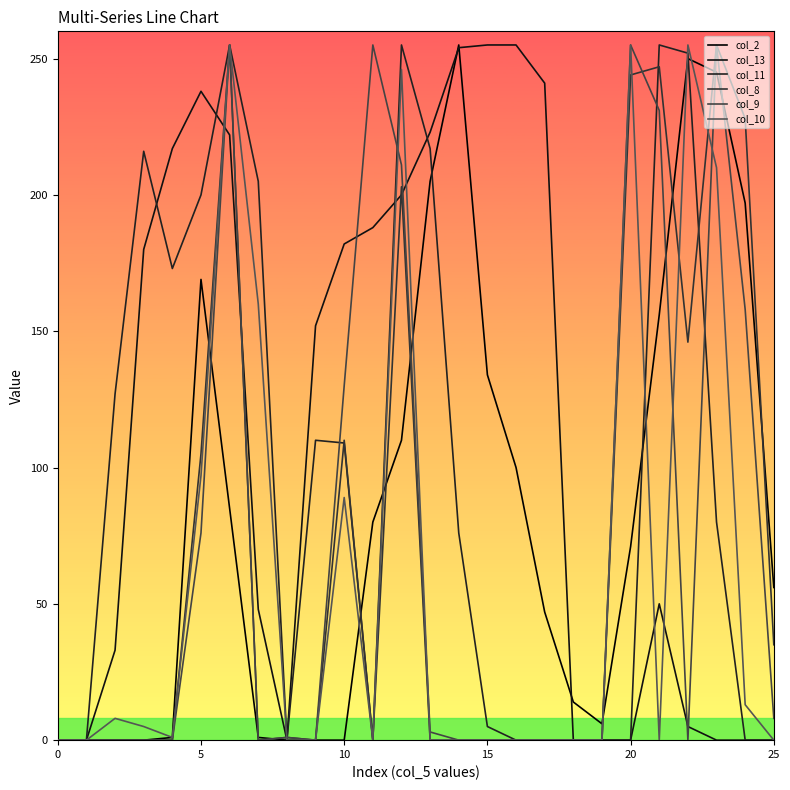

Is this an area chart (filled region under the line)?

No